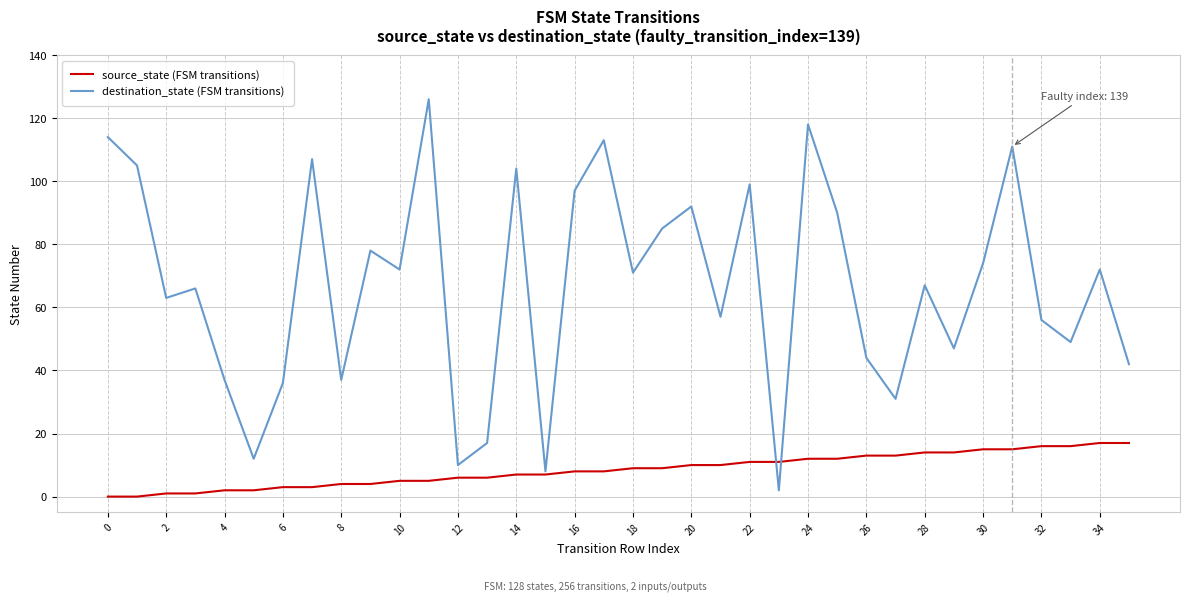

Which series has the largest total across all categories?

destination_state (FSM transitions)